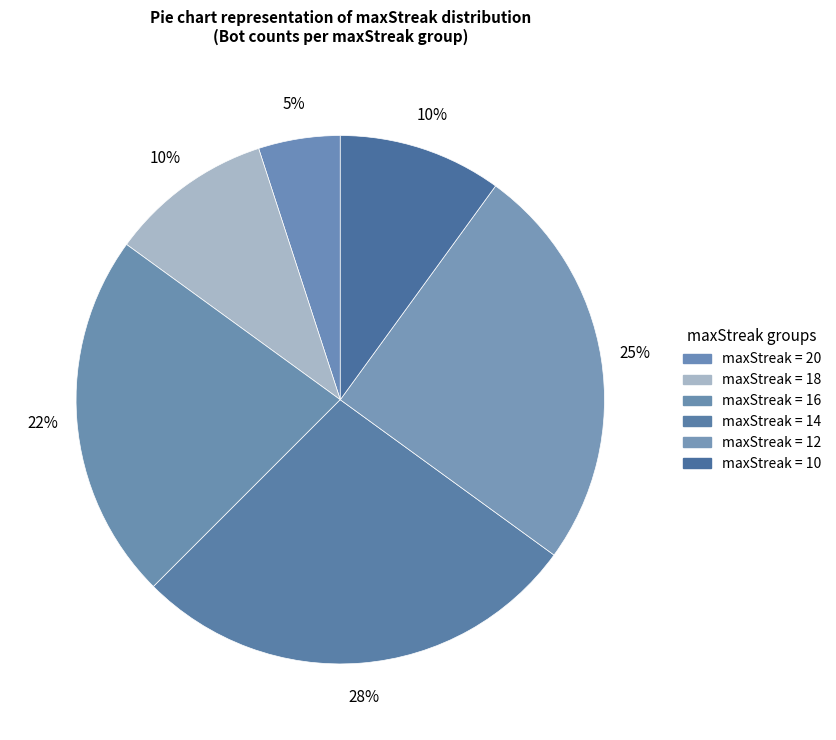

How many slices are in this pie chart?

6